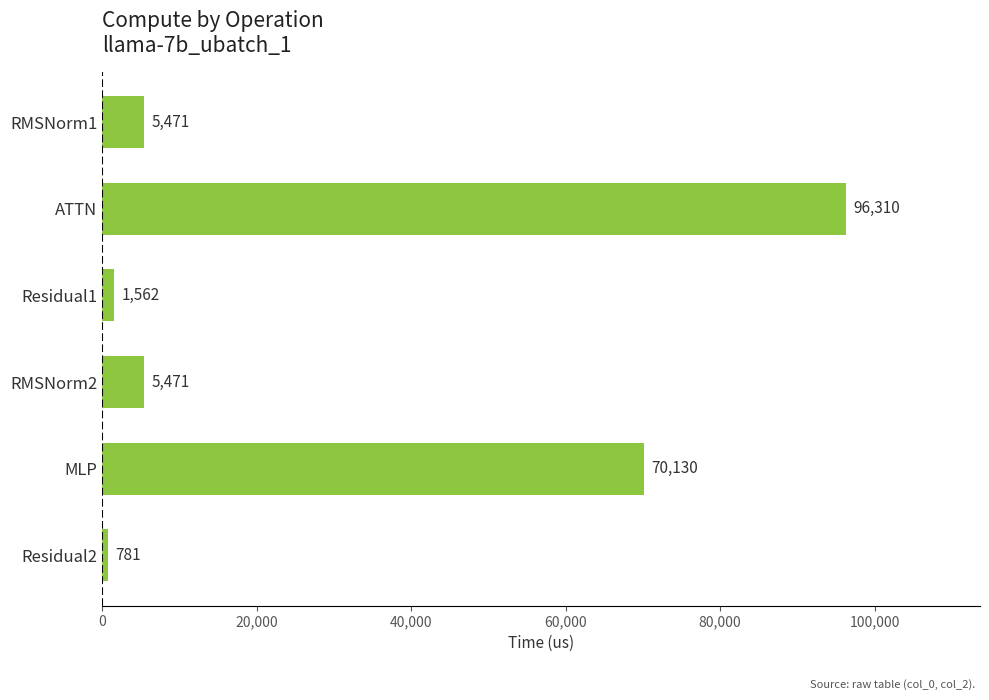

What is the average value?

29954.3